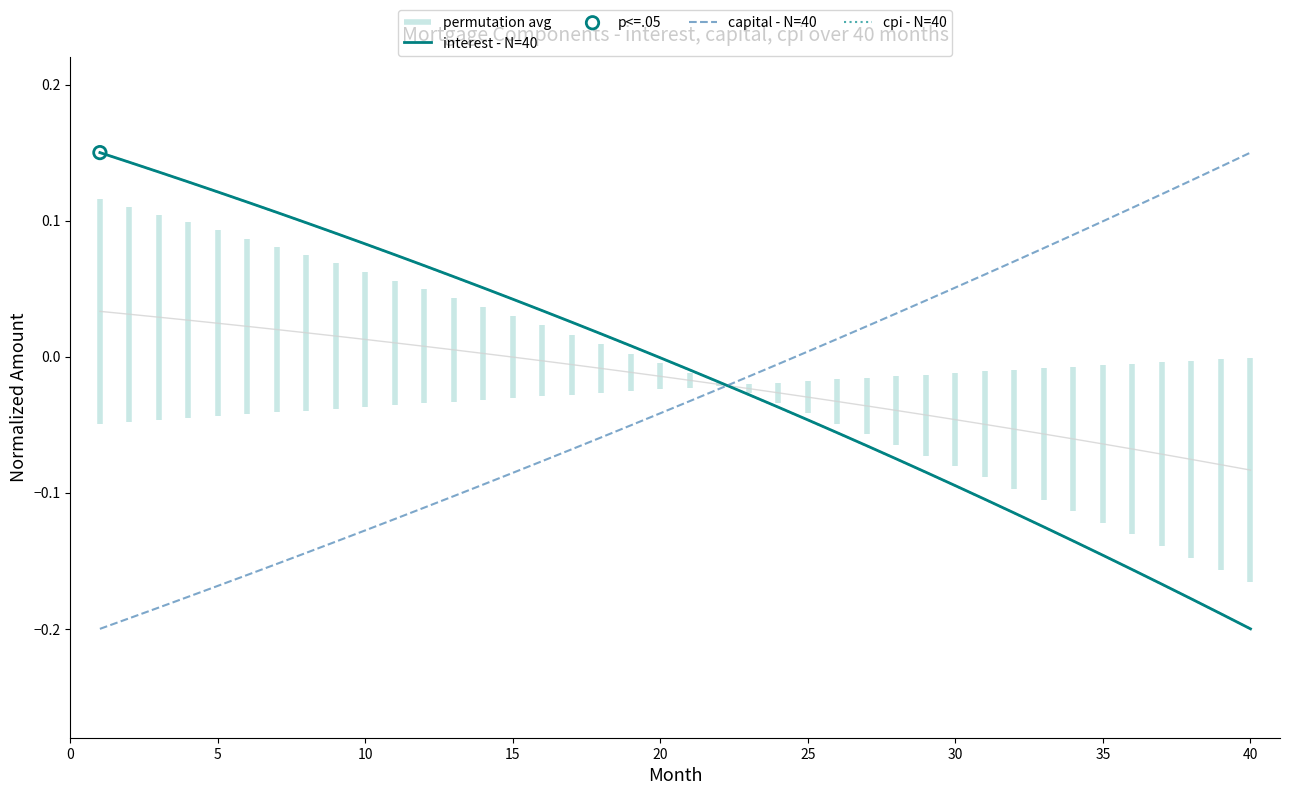

At how many categories does at least one series exceed 0?

35